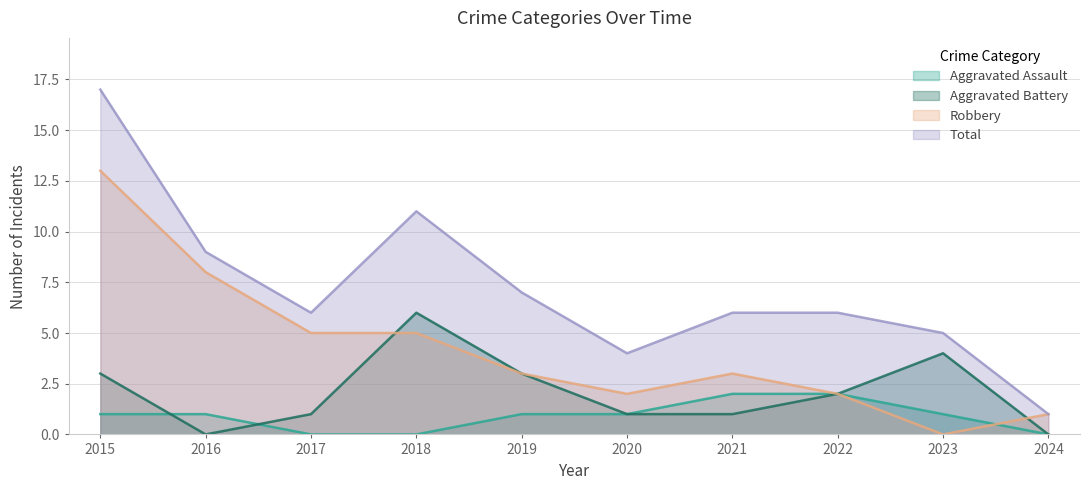

At which category does the chart reach its peak across all series?

2015